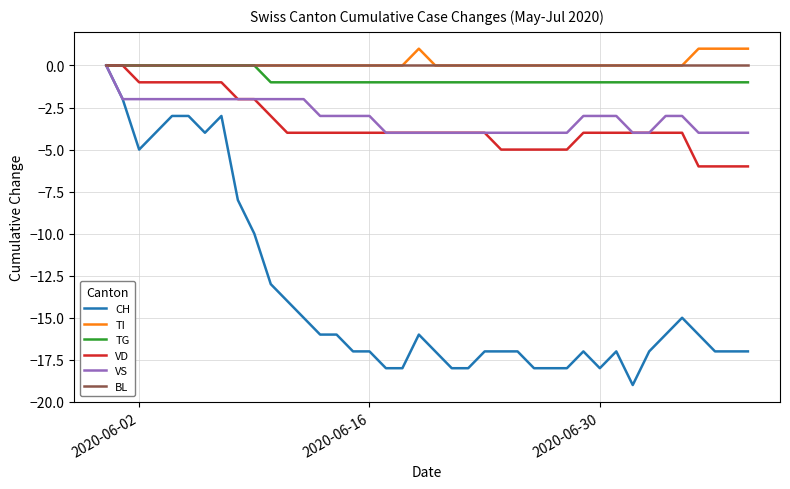

What is the minimum value for VD?

-6